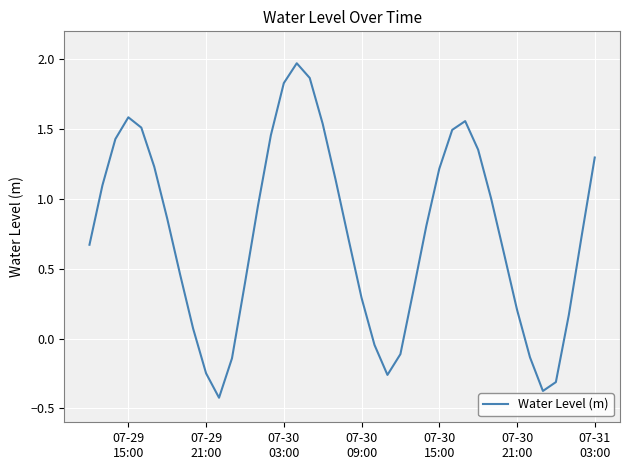

What is the difference between the maximum and minimum values?

2.4